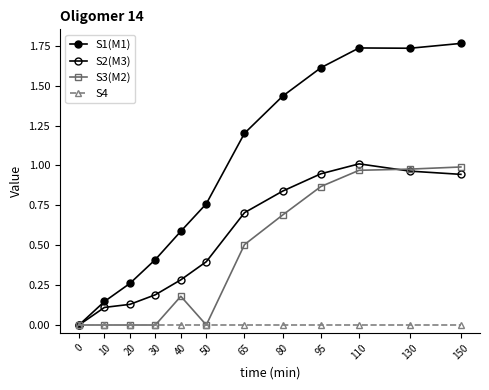

Is the value of S2(M3) at 65 greater than the value of S4 at 95?

Yes